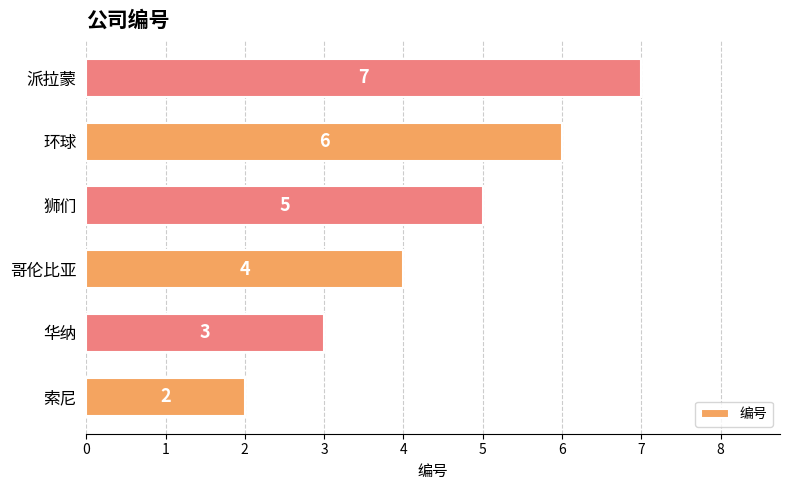

What is the difference between the second highest and second lowest values?

3